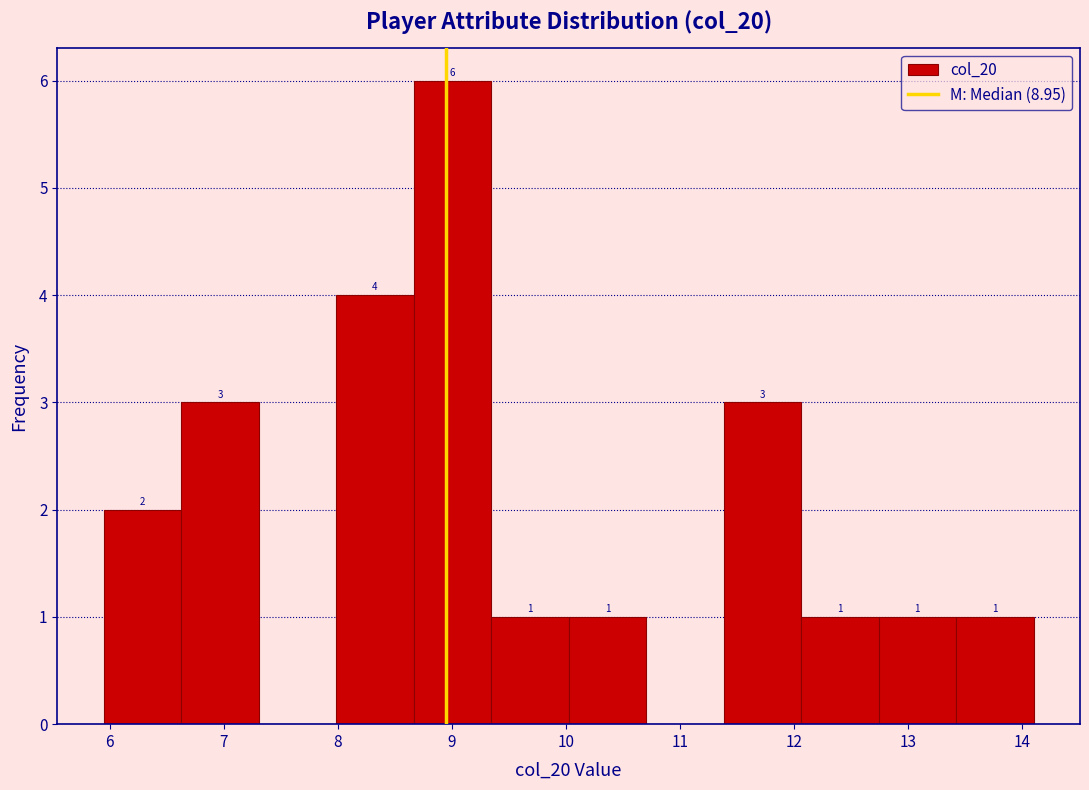

Over which range of the x-axis is the bar tallest?

8.7 to 9.3